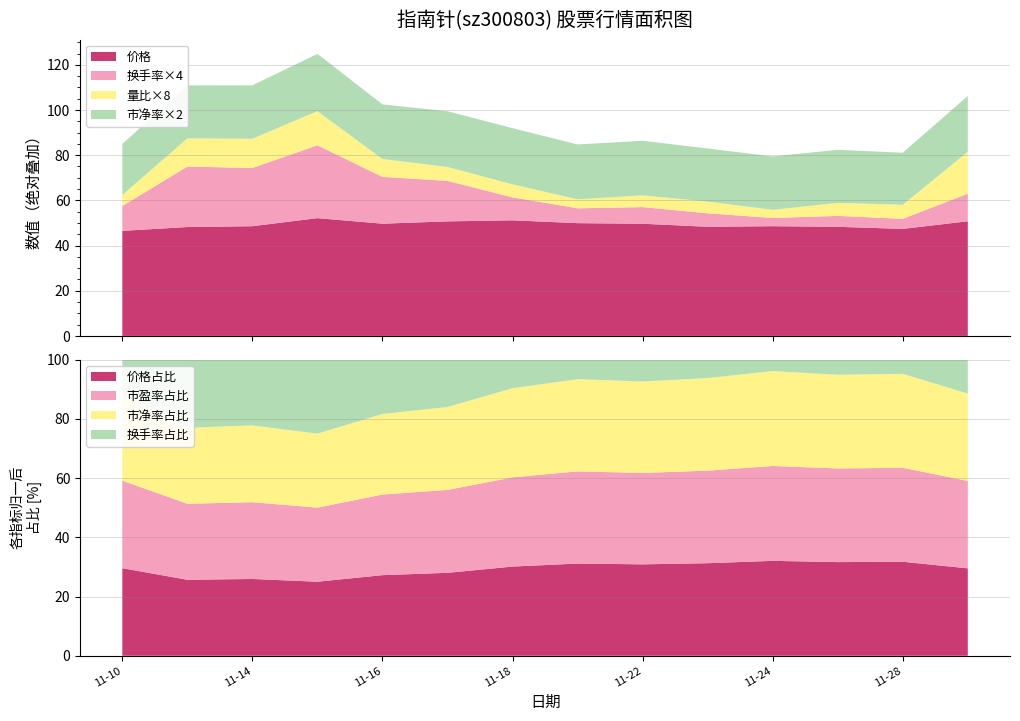

Reading left to right, list all the values displayed in this chart.

价格: 46.5	48.2	48.6	52.1	49.7	50.7	51.2	49.9	49.6	48.3	48.6	48.3	47.4	50.8
换手率: 2.8	6.7	6.4	8.1	5.2	4.5	2.5	1.6	1.8	1.5	0.9	1.2	1.1	3.0
量比: 0.6	1.6	1.6	1.9	1.0	0.8	0.7	0.5	0.7	0.7	0.5	0.7	0.8	2.3
市盈率: 58.0	60.1	60.5	65.0	61.9	63.2	63.8	62.2	61.9	60.2	60.5	60.2	59.0	63.2
市净率: 11.3	11.7	11.8	12.7	12.1	12.3	12.4	12.1	12.1	11.8	11.8	11.8	11.5	12.3